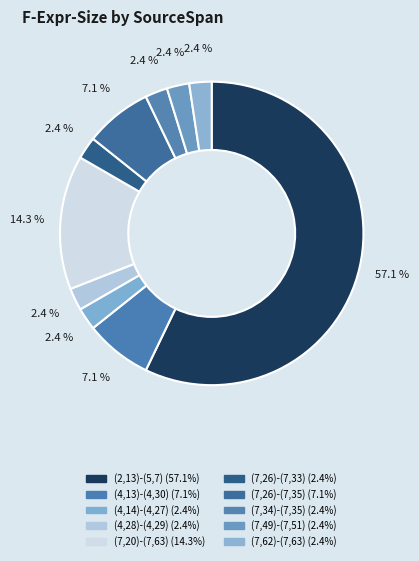

What is the largest slice in the pie chart?

(2,13)-(5,7)